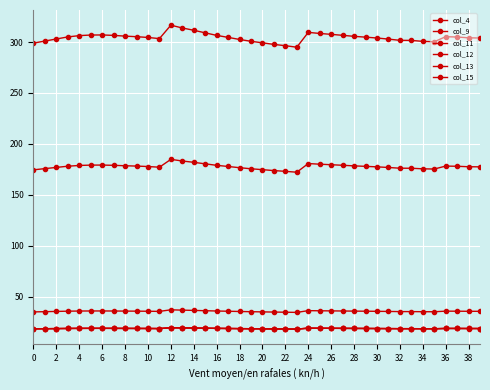

What is the value of the col_15 point at the 1st from the left?

18.5